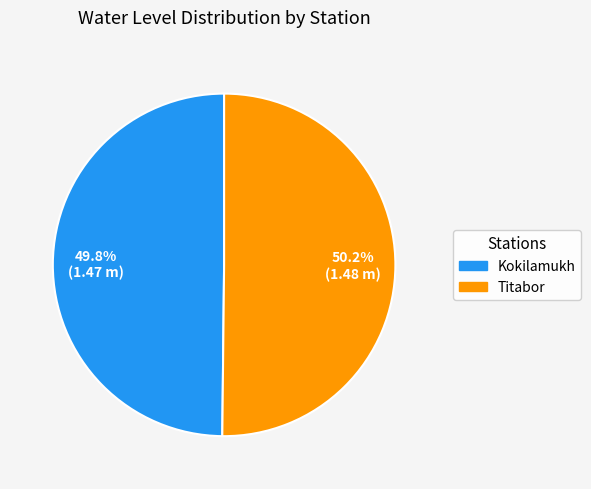

What percentage is NOT represented by Kokilamukh?

50.2%